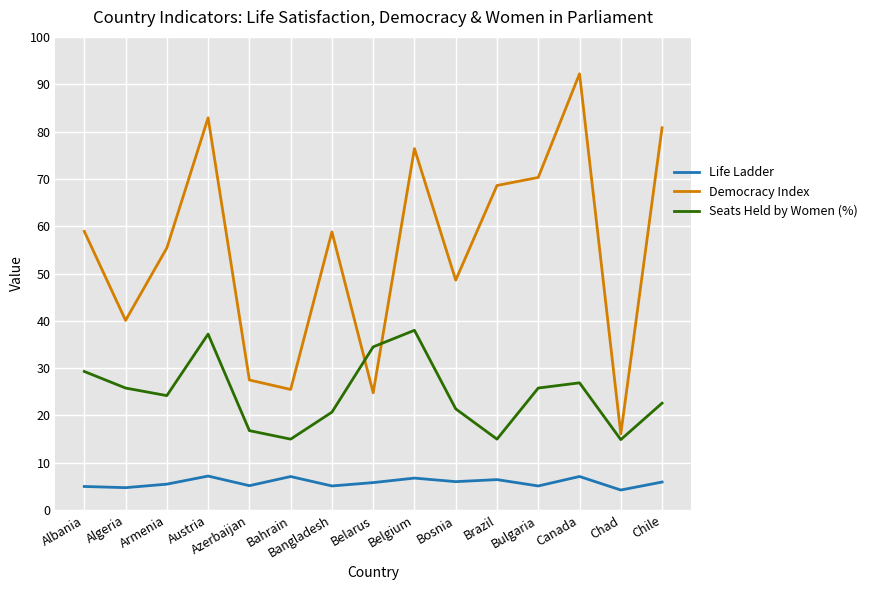

At Bahrain, list the series in order from largest to smallest.

Democracy Index, Seats Held by Women (%), Life Ladder